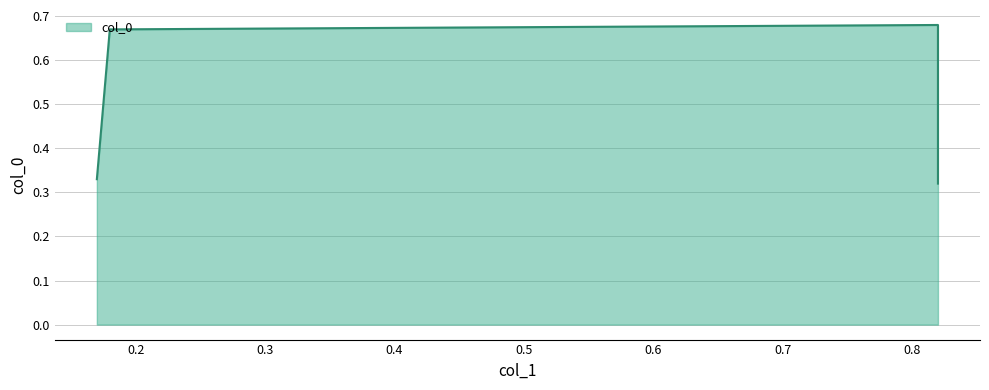

At which label is the value closest to 0?

0.82